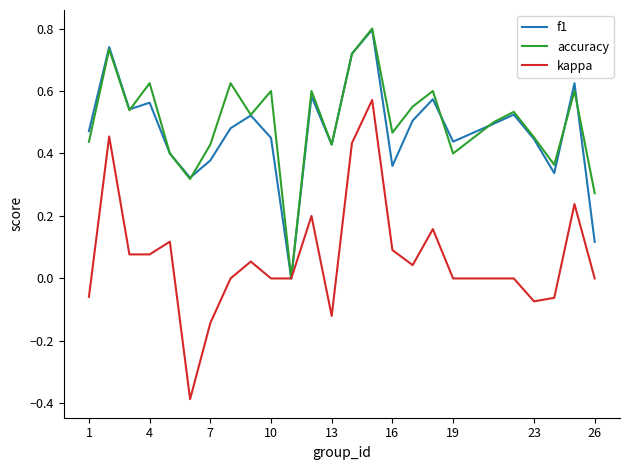

How many lines are shown in the chart?

3